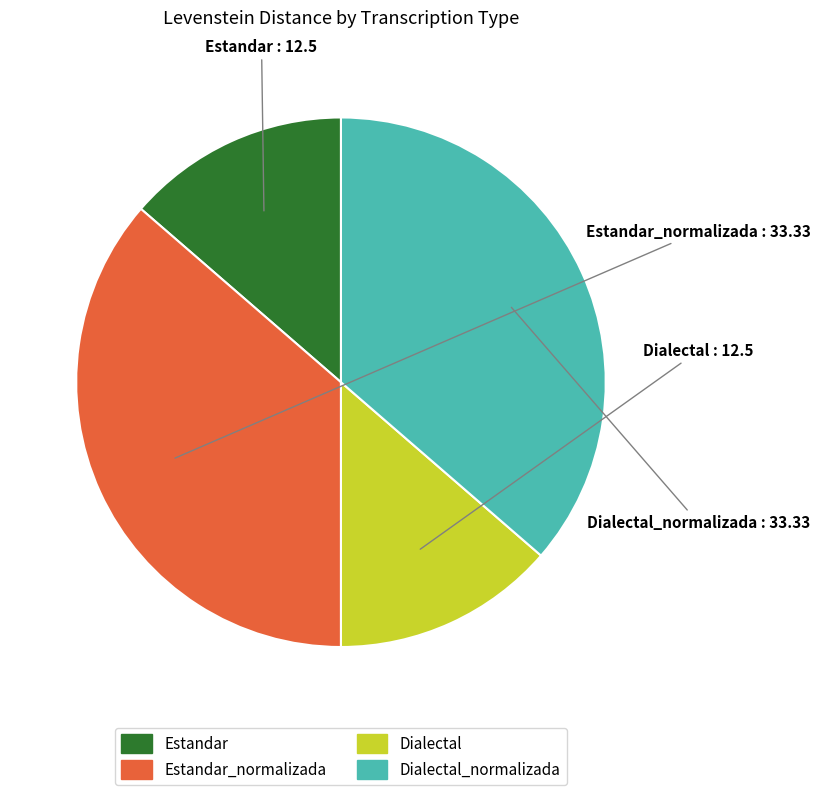

True or false: Estandar accounts for 14% of the total.

True